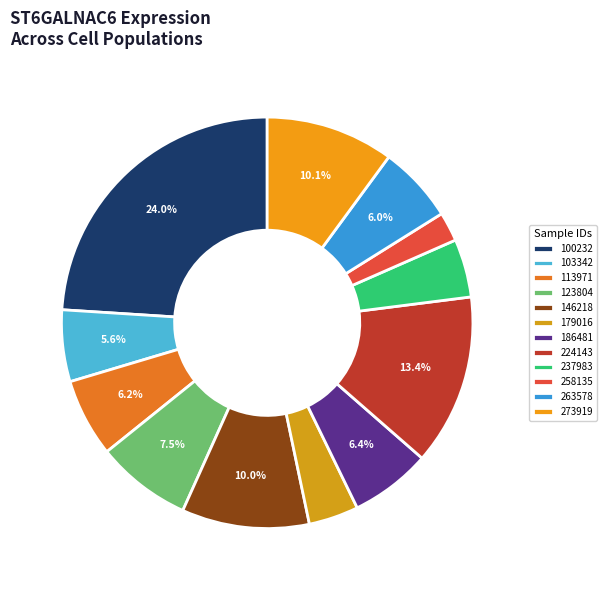

How many segments does this pie chart have?

12